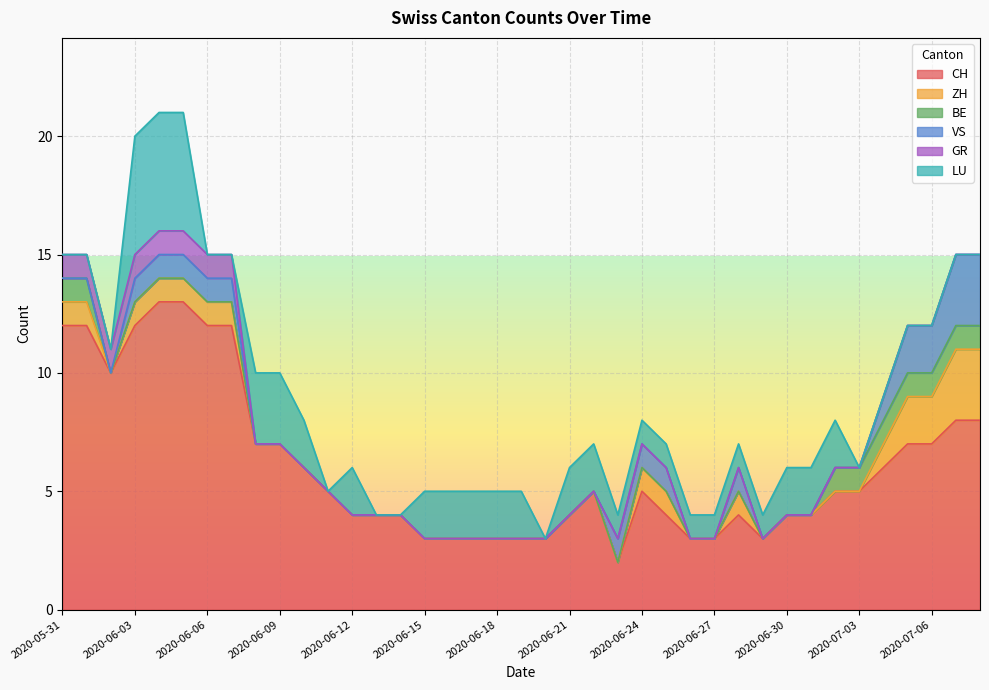

Reading left to right, extract all data points from this chart.

CH: 12	12	10	12	13	13	12	12	7	7	6	5	4	4	4	3	3	3	3	3	3	4	5	2	5	4	3	3	4	3	4	4	5	5	6	7	7	8	8
ZH: 1	1	0	1	1	1	1	1	0	0	0	0	0	0	0	0	0	0	0	0	0	0	0	0	1	1	0	0	1	0	0	0	0	0	1	2	2	3	3
BE: 1	1	0	0	0	0	0	0	0	0	0	0	0	0	0	0	0	0	0	0	0	0	0	0	0	0	0	0	0	0	0	0	1	1	1	1	1	1	1
VS: 0	0	0	1	1	1	1	1	0	0	0	0	0	0	0	0	0	0	0	0	0	0	0	1	1	1	0	0	1	0	0	0	0	0	1	2	2	3	3
GR: 1	1	1	1	1	1	1	1	0	0	0	0	0	0	0	0	0	0	0	0	0	0	0	0	0	0	0	0	0	0	0	0	0	0	0	0	0	0	0
LU: 0	0	0	5	5	5	0	0	3	3	2	0	2	0	0	2	2	2	2	2	0	2	2	1	1	1	1	1	1	1	2	2	2	0	0	0	0	0	0